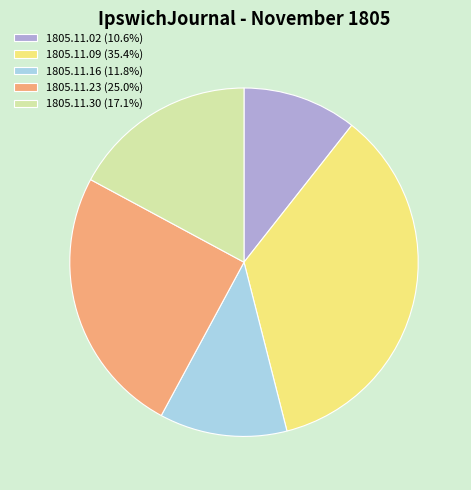

Combined, do 1805.11.23 (25.0%) and 1805.11.30 (17.1%) account for over 50%?

No